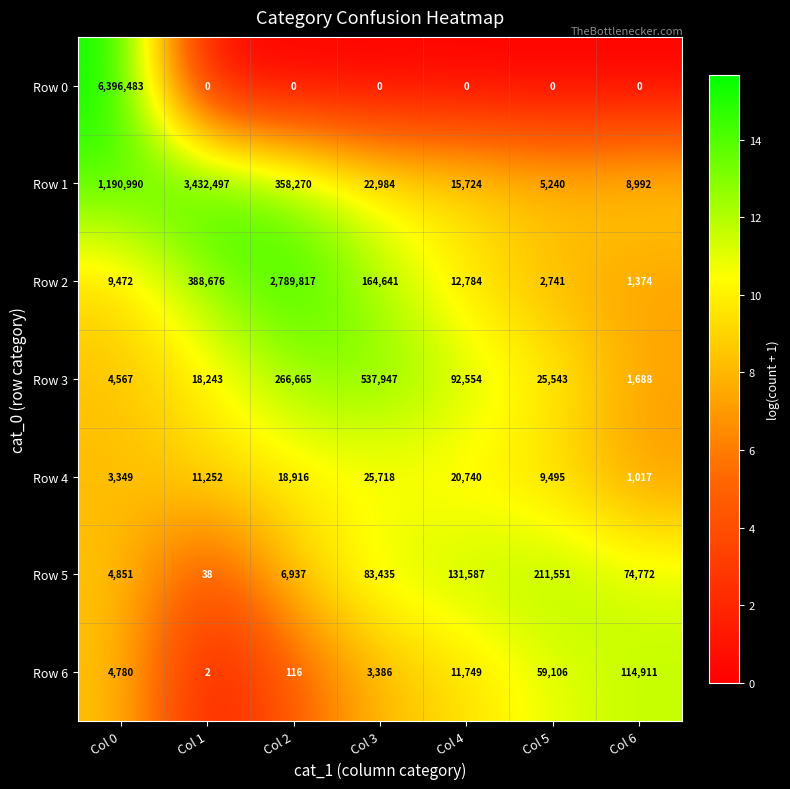

The Row 3 series shows 537947 at Col 3. True or false?

True